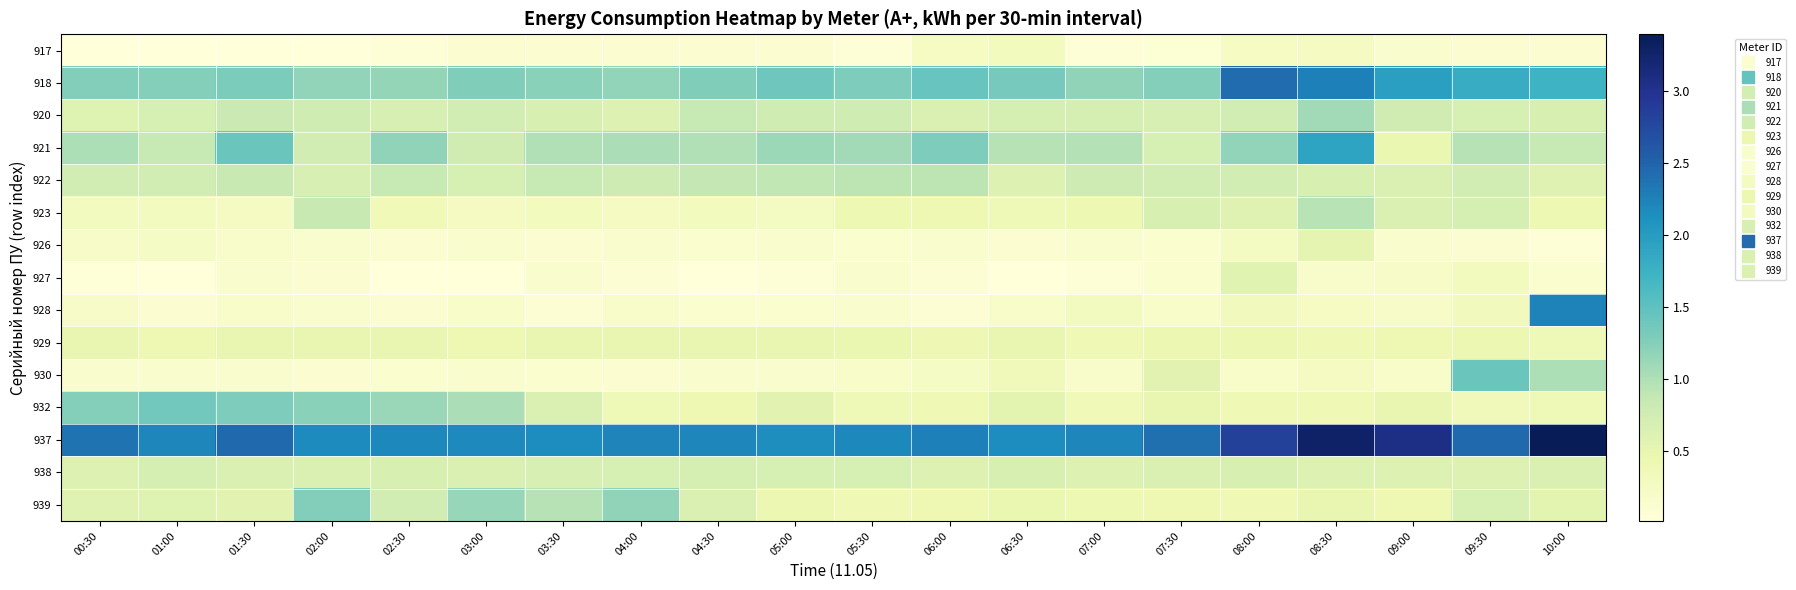

Reading left to right, transcribe all the data shown in this chart.

917: 00:30=0.0	01:00=0.0	01:30=0.0	02:00=0.0	02:30=0.1	03:00=0.1	03:30=0.1	04:00=0.1	04:30=0.1	05:00=0.1	05:30=0.0	06:00=0.2	06:30=0.3	07:00=0.1	07:30=0.1	08:00=0.2	08:30=0.3	09:00=0.1	09:30=0.1	10:00=0.1
918: 00:30=1.3	01:00=1.2	01:30=1.3	02:00=1.2	02:30=1.2	03:00=1.3	03:30=1.2	04:00=1.2	04:30=1.3	05:00=1.4	05:30=1.3	06:00=1.4	06:30=1.3	07:00=1.2	07:30=1.3	08:00=2.4	08:30=2.3	09:00=2.0	09:30=1.8	10:00=1.7
920: 00:30=0.6	01:00=0.7	01:30=0.8	02:00=0.8	02:30=0.7	03:00=0.7	03:30=0.7	04:00=0.6	04:30=0.9	05:00=0.8	05:30=0.8	06:00=0.6	06:30=0.7	07:00=0.7	07:30=0.7	08:00=0.7	08:30=1.1	09:00=0.8	09:30=0.7	10:00=0.7
921: 00:30=1.0	01:00=0.8	01:30=1.4	02:00=0.7	02:30=1.2	03:00=0.8	03:30=1.0	04:00=1.0	04:30=1.0	05:00=1.1	05:30=1.1	06:00=1.3	06:30=1.0	07:00=1.0	07:30=0.7	08:00=1.2	08:30=1.9	09:00=0.5	09:30=1.0	10:00=0.9
922: 00:30=0.7	01:00=0.7	01:30=0.8	02:00=0.7	02:30=0.9	03:00=0.7	03:30=0.8	04:00=0.8	04:30=0.9	05:00=0.9	05:30=0.9	06:00=0.9	06:30=0.6	07:00=0.8	07:30=0.7	08:00=0.7	08:30=0.7	09:00=0.6	09:30=0.7	10:00=0.6
923: 00:30=0.3	01:00=0.3	01:30=0.3	02:00=0.8	02:30=0.4	03:00=0.3	03:30=0.3	04:00=0.3	04:30=0.3	05:00=0.3	05:30=0.4	06:00=0.4	06:30=0.4	07:00=0.4	07:30=0.7	08:00=0.6	08:30=0.9	09:00=0.6	09:30=0.7	10:00=0.4
926: 00:30=0.2	01:00=0.2	01:30=0.2	02:00=0.2	02:30=0.1	03:00=0.1	03:30=0.1	04:00=0.2	04:30=0.1	05:00=0.2	05:30=0.1	06:00=0.1	06:30=0.1	07:00=0.2	07:30=0.1	08:00=0.3	08:30=0.5	09:00=0.1	09:30=0.1	10:00=0.0
927: 00:30=0.0	01:00=0.0	01:30=0.1	02:00=0.1	02:30=0.0	03:00=0.0	03:30=0.1	04:00=0.1	04:30=0.0	05:00=0.0	05:30=0.1	06:00=0.1	06:30=0.0	07:00=0.1	07:30=0.1	08:00=0.6	08:30=0.2	09:00=0.2	09:30=0.3	10:00=0.1
928: 00:30=0.2	01:00=0.1	01:30=0.2	02:00=0.1	02:30=0.1	03:00=0.2	03:30=0.1	04:00=0.2	04:30=0.1	05:00=0.1	05:30=0.2	06:00=0.1	06:30=0.2	07:00=0.3	07:30=0.2	08:00=0.3	08:30=0.2	09:00=0.2	09:30=0.3	10:00=2.2
929: 00:30=0.5	01:00=0.4	01:30=0.5	02:00=0.5	02:30=0.5	03:00=0.4	03:30=0.5	04:00=0.5	04:30=0.5	05:00=0.5	05:30=0.5	06:00=0.4	06:30=0.5	07:00=0.4	07:30=0.4	08:00=0.4	08:30=0.4	09:00=0.4	09:30=0.4	10:00=0.4
930: 00:30=0.2	01:00=0.1	01:30=0.1	02:00=0.1	02:30=0.1	03:00=0.2	03:30=0.1	04:00=0.1	04:30=0.1	05:00=0.1	05:30=0.2	06:00=0.2	06:30=0.3	07:00=0.2	07:30=0.6	08:00=0.2	08:30=0.3	09:00=0.2	09:30=1.4	10:00=1.0
932: 00:30=1.3	01:00=1.4	01:30=1.3	02:00=1.2	02:30=1.1	03:00=1.0	03:30=0.6	04:00=0.4	04:30=0.4	05:00=0.6	05:30=0.4	06:00=0.4	06:30=0.6	07:00=0.4	07:30=0.5	08:00=0.4	08:30=0.4	09:00=0.5	09:30=0.4	10:00=0.4
937: 00:30=2.4	01:00=2.2	01:30=2.5	02:00=2.2	02:30=2.2	03:00=2.2	03:30=2.2	04:00=2.2	04:30=2.2	05:00=2.1	05:30=2.2	06:00=2.3	06:30=2.2	07:00=2.2	07:30=2.4	08:00=2.8	08:30=3.3	09:00=3.1	09:30=2.4	10:00=3.4
938: 00:30=0.6	01:00=0.7	01:30=0.6	02:00=0.6	02:30=0.7	03:00=0.6	03:30=0.7	04:00=0.7	04:30=0.7	05:00=0.7	05:30=0.7	06:00=0.6	06:30=0.7	07:00=0.6	07:30=0.6	08:00=0.7	08:30=0.6	09:00=0.6	09:30=0.6	10:00=0.7
939: 00:30=0.6	01:00=0.6	01:30=0.6	02:00=1.3	02:30=0.7	03:00=1.1	03:30=1.0	04:00=1.2	04:30=0.7	05:00=0.4	05:30=0.4	06:00=0.4	06:30=0.5	07:00=0.4	07:30=0.4	08:00=0.4	08:30=0.5	09:00=0.4	09:30=0.7	10:00=0.5